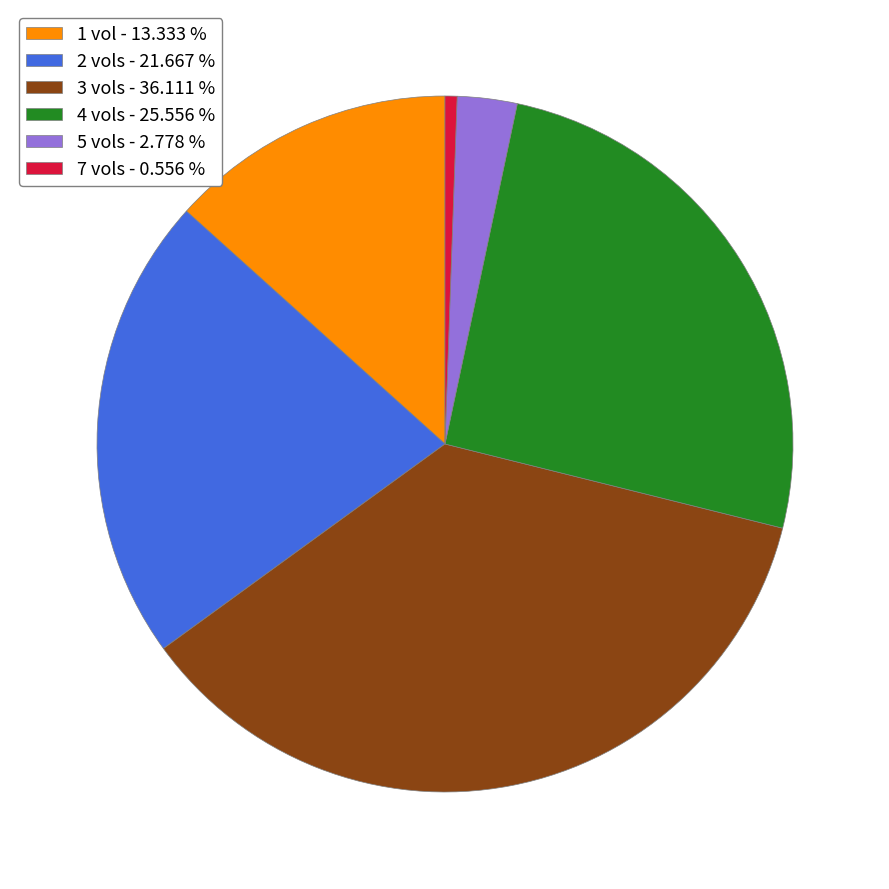

Approximately how many times larger is the value at 3 vols - 36.111 % compared to 4 vols - 25.556 %?

1.4